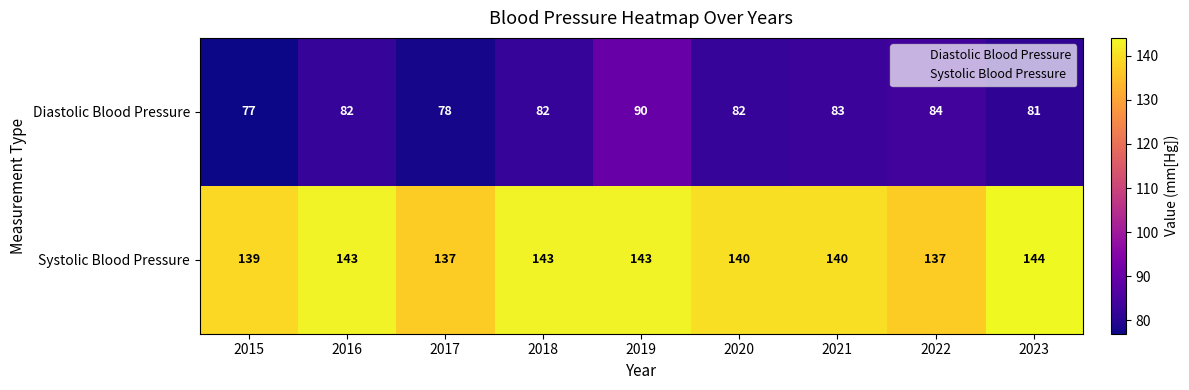

Rank the series by their maximum value, from highest to lowest.

Systolic Blood Pressure, Diastolic Blood Pressure